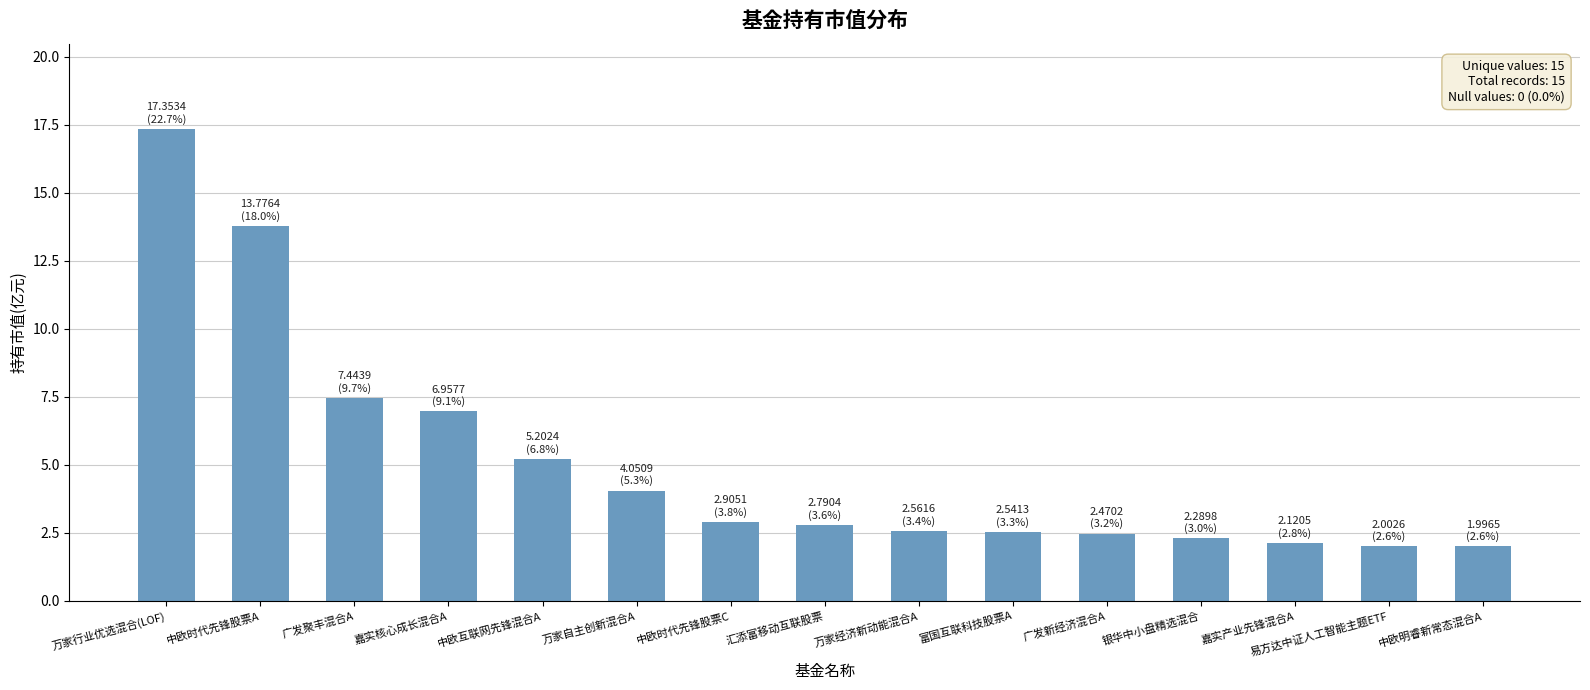

At which category does the chart reach its peak across all series?

万家行业优选混合(LOF)